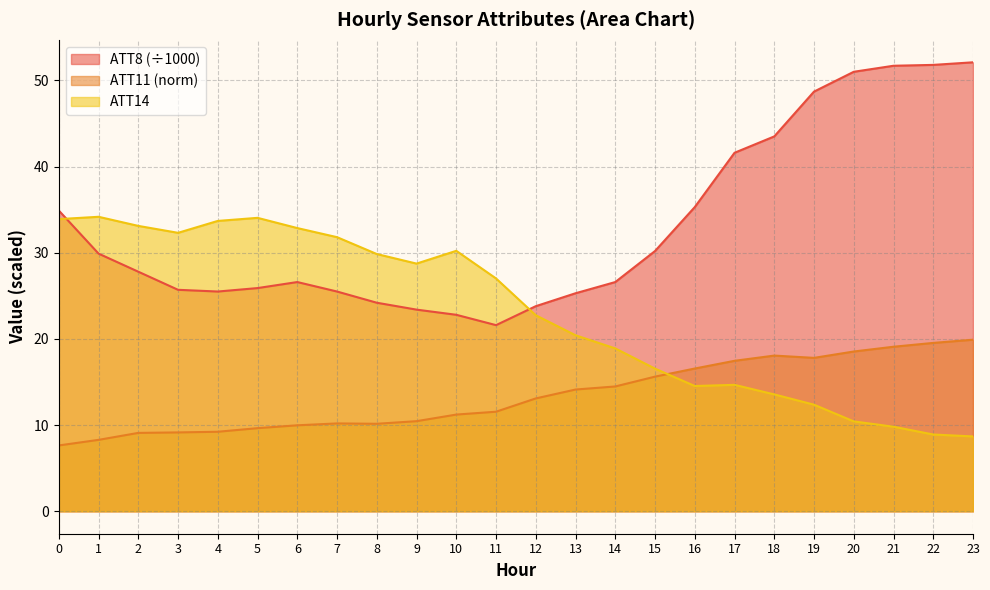

Where is ATT14 nearest to the value 21?

13